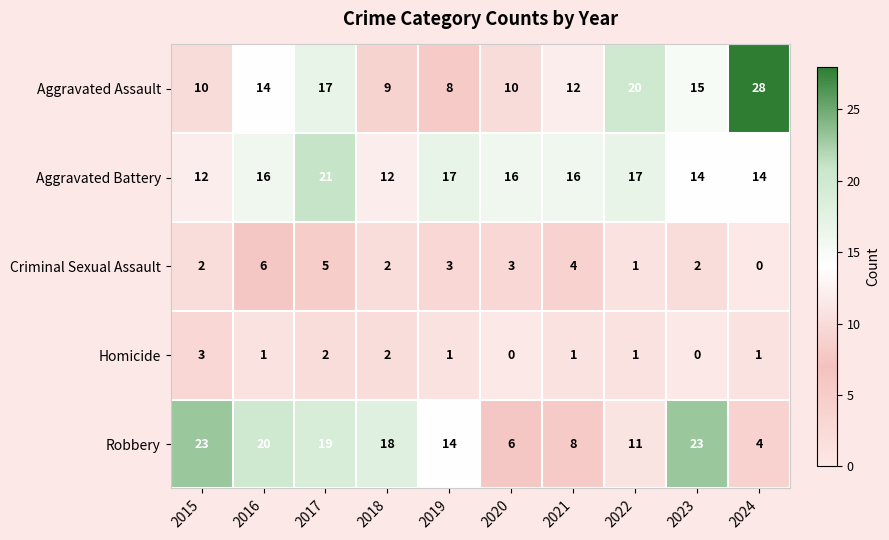

What is the average value of the Aggravated Assault series?

14